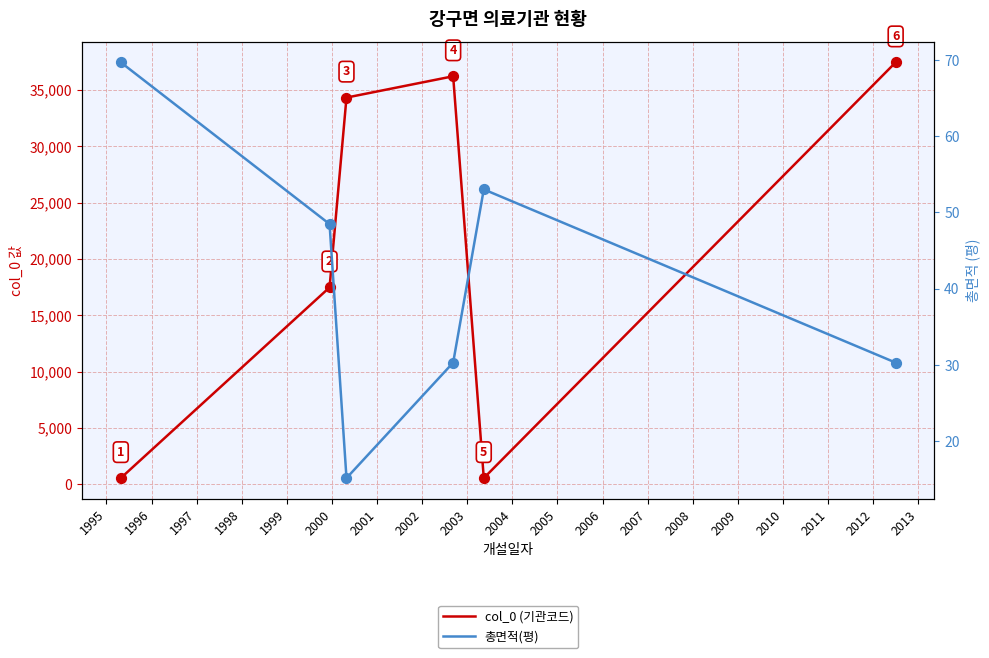

Which series has the largest total across all categories?

col_0 (기관코드)